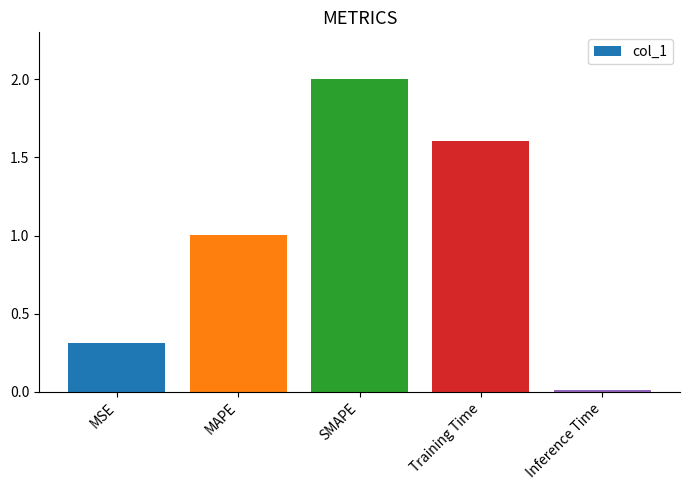

List the labels in order of value, smallest first.

Inference Time, MSE, MAPE, Training Time, SMAPE